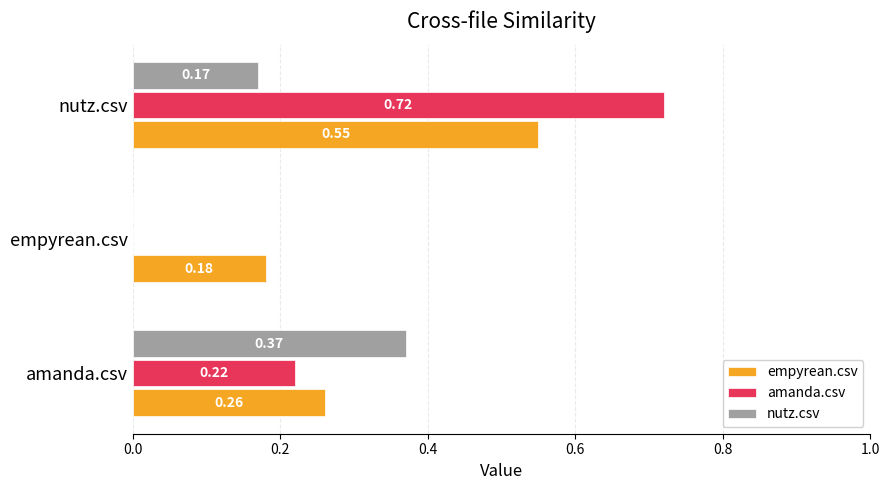

What is the sum of all nutz.csv values?

0.5